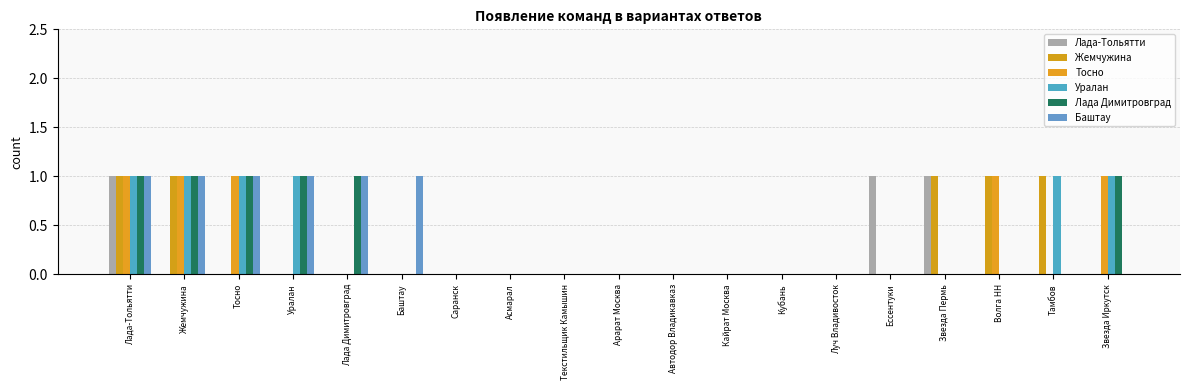

List the labels in order of Лада-Тольятти value, smallest first.

Жемчужина, Тосно, Уралан, Лада Димитровград, Баштау, Саранск, Асмарал, Текстильщик Камышин, Арарат Москва, Автодор Владикавказ, Кайрат Москва, Кубань, Луч Владивосток, Волга НН, Тамбов, Звезда Иркутск, Лада-Тольятти, Ессентуки, Звезда Пермь